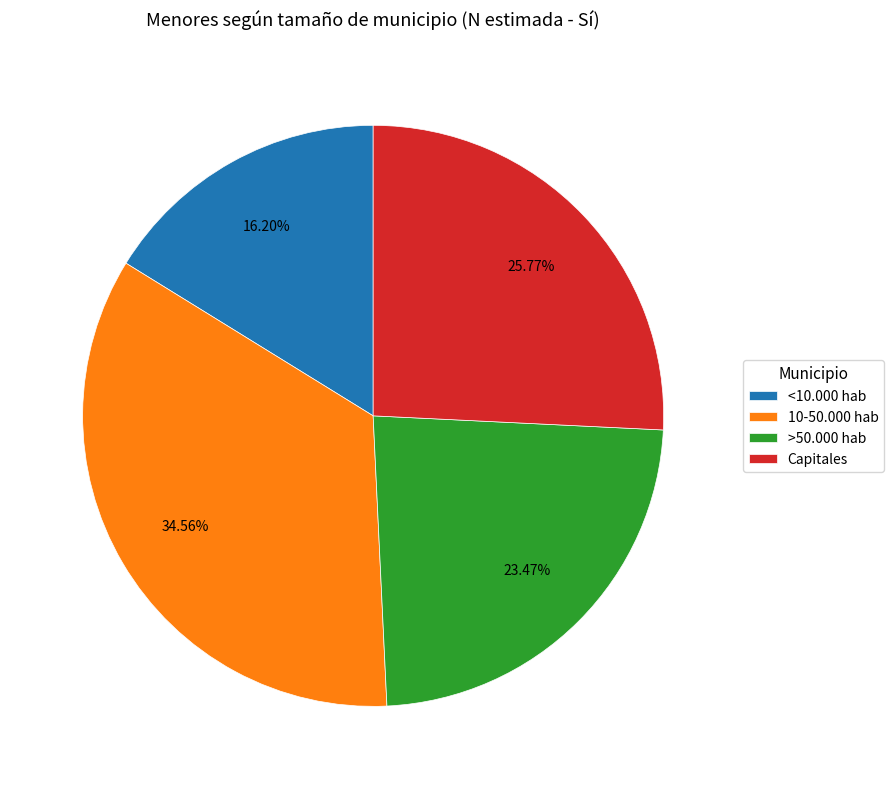

Which slice is the largest?

10-50.000 hab